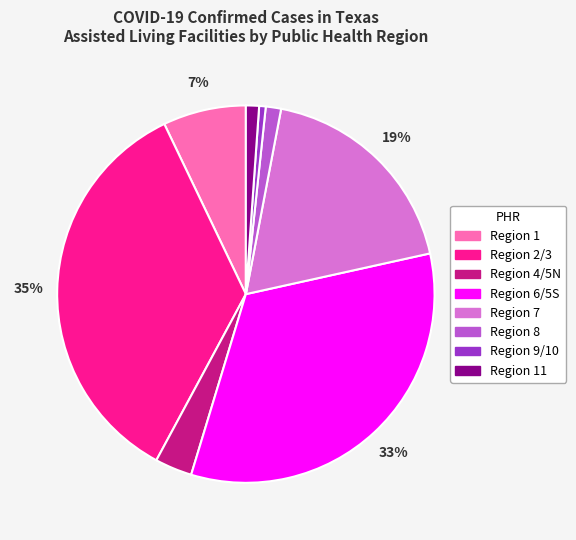

Count the number of slices in the pie.

8